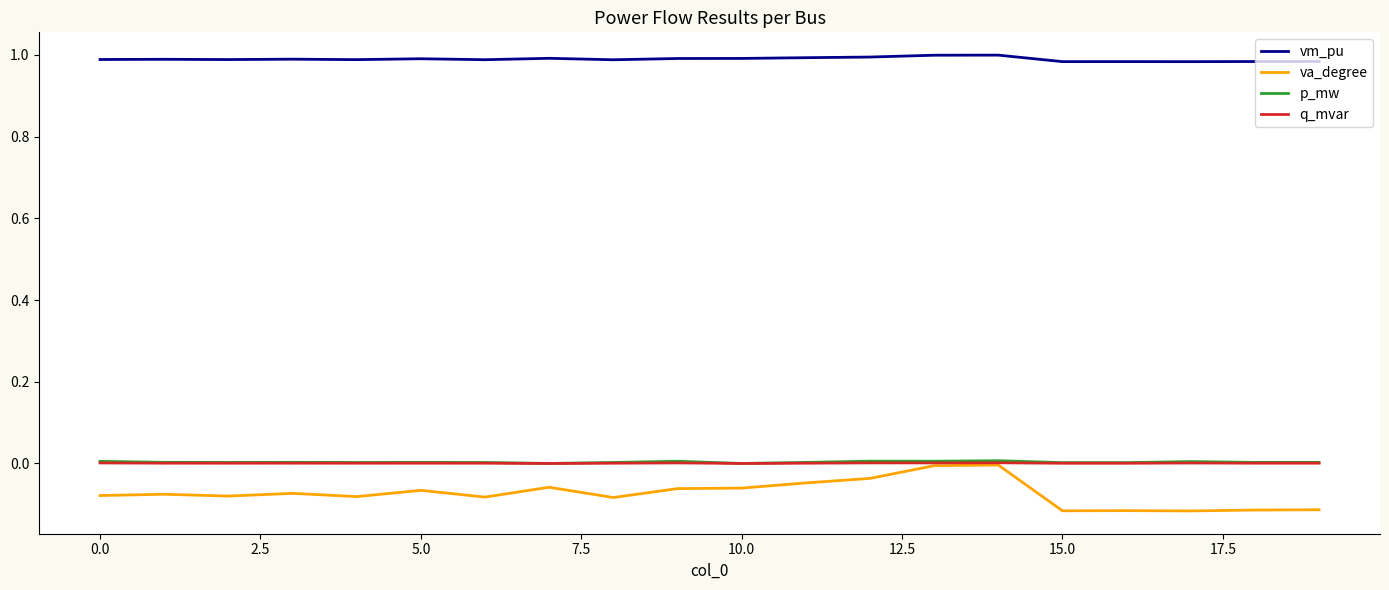

Which series has the largest total across all categories?

vm_pu